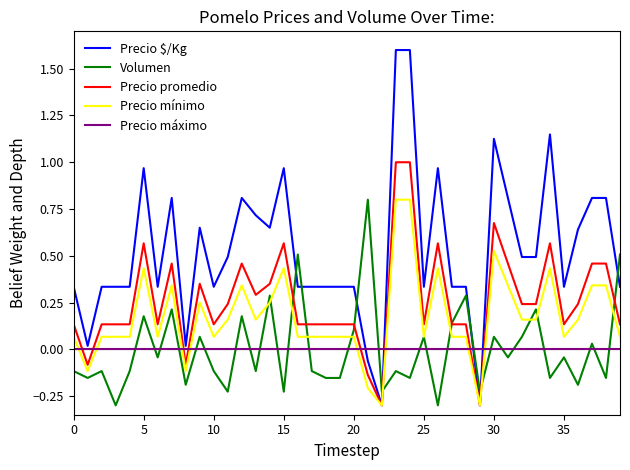

How many values in Precio mínimo are below zero?

5